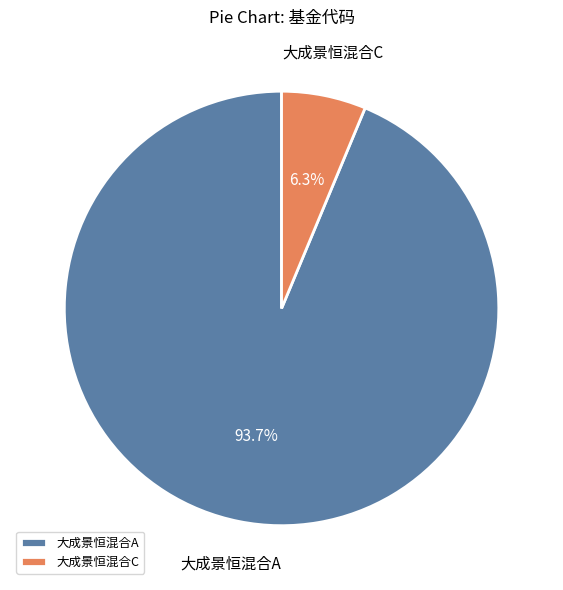

Which category has the biggest portion of the pie?

大成景恒混合A